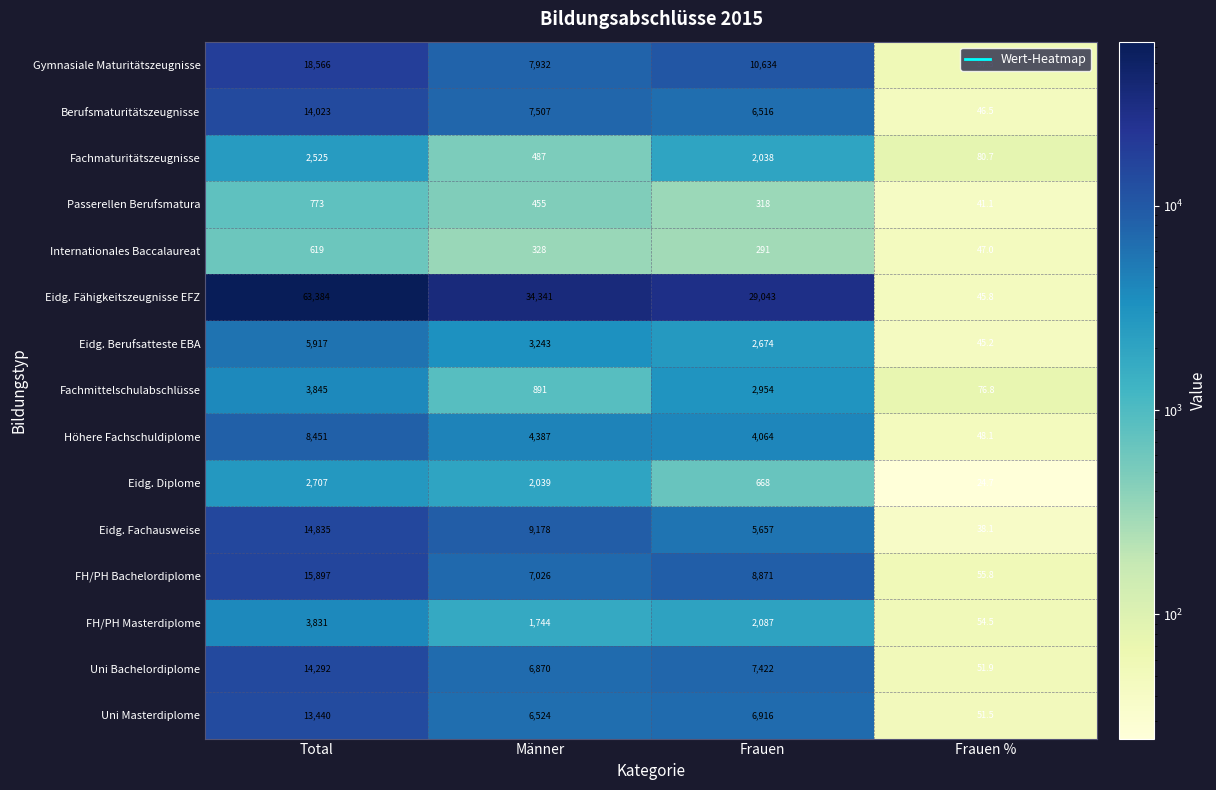

What is the spread (max minus min) of values at Frauen?

28752.0